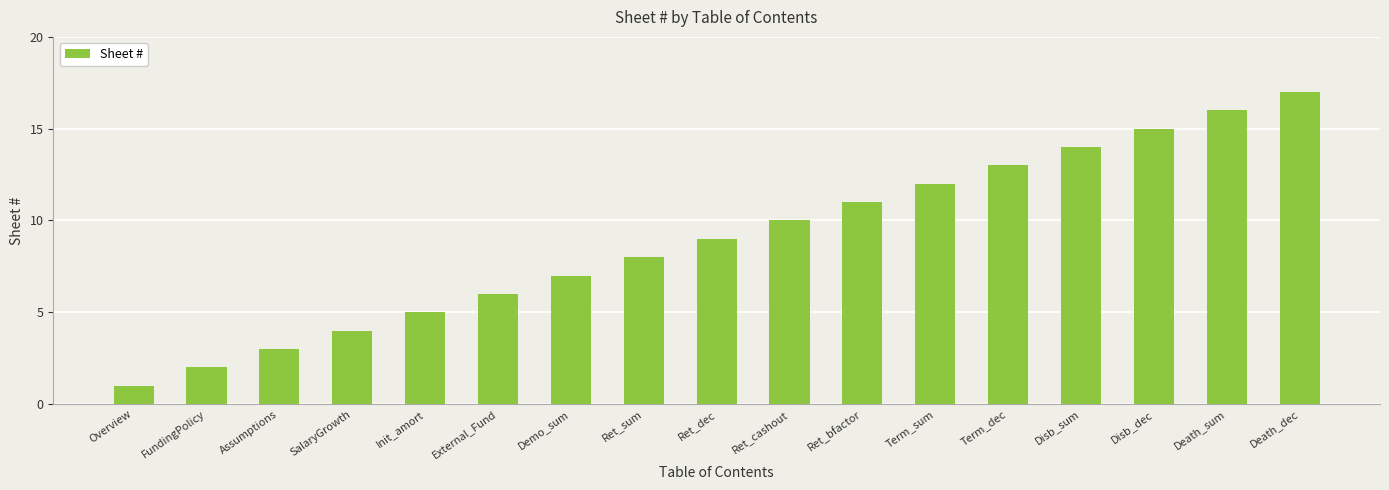

How many bars are there in total?

17